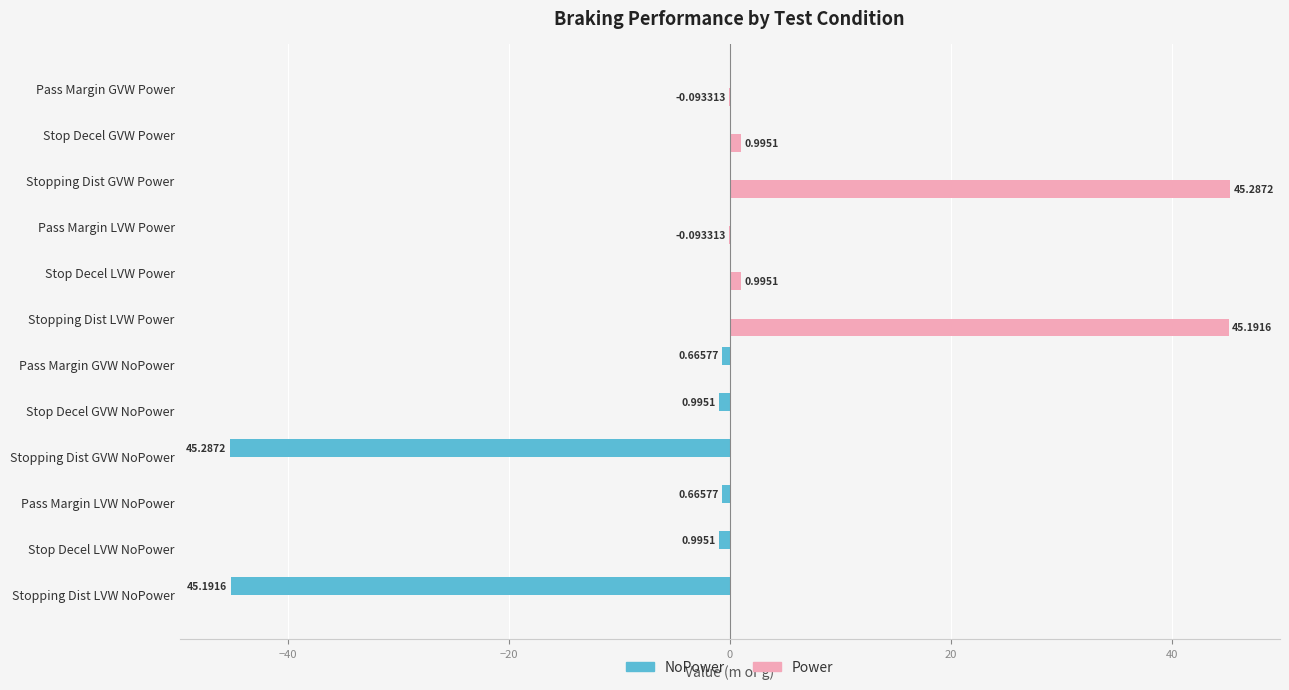

What is the sum of all Power values?

92.3